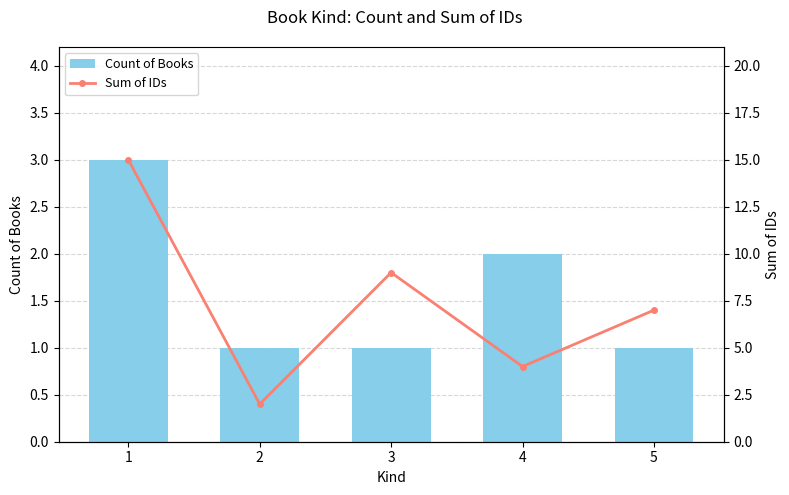

How many values in the Sum of IDs series exceed 7?

2